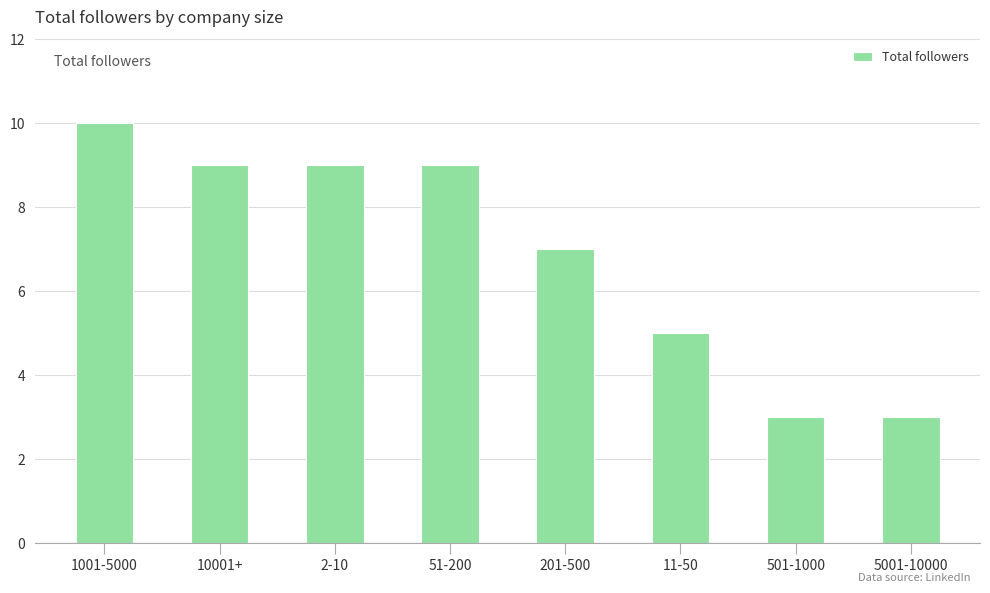

How many bars are there in total?

8